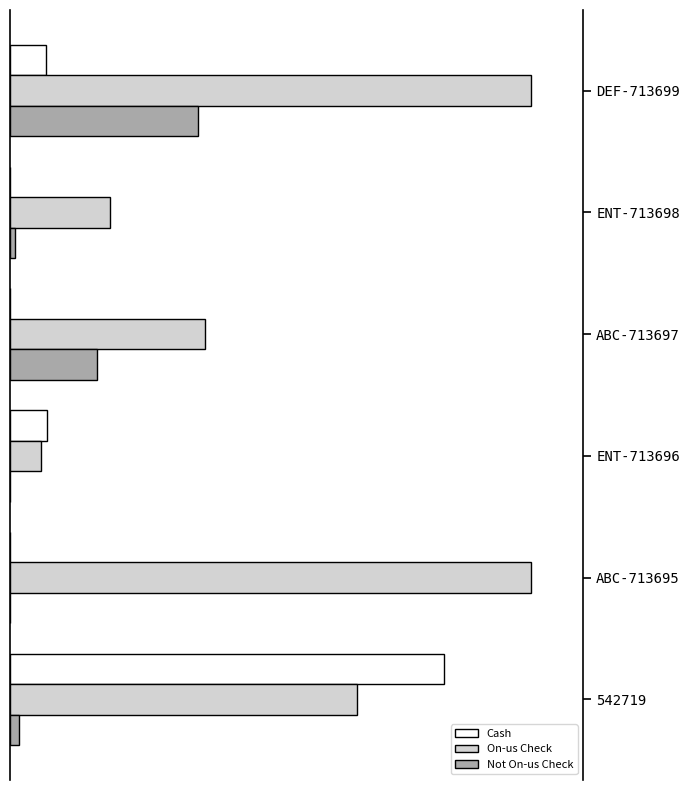

What are all the series names shown in the legend?

Cash, On-us Check, Not On-us Check